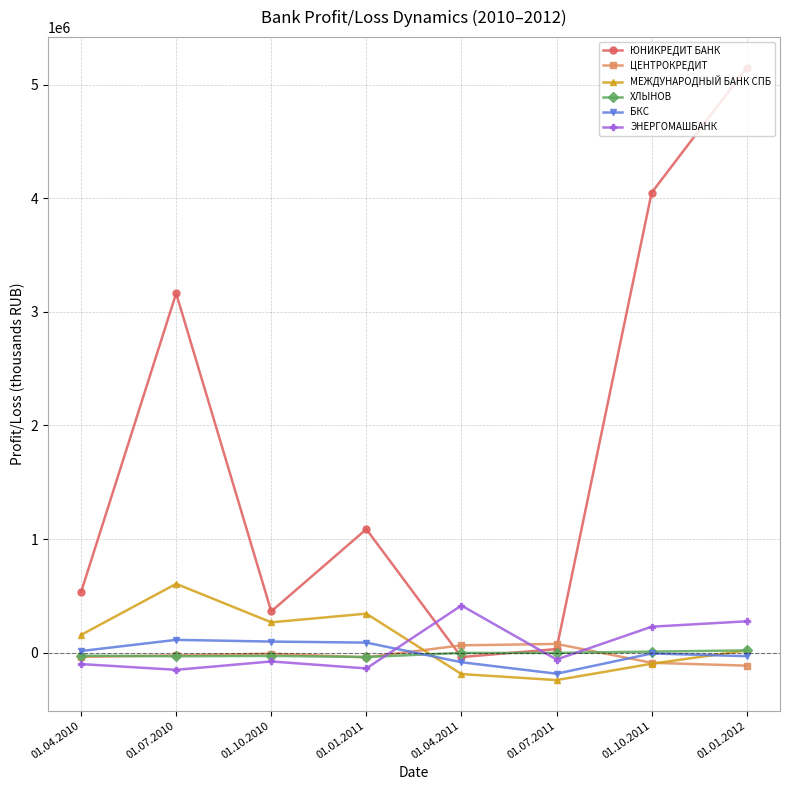

How many negative values does the ЭНЕРГОМАШБАНК series have?

5